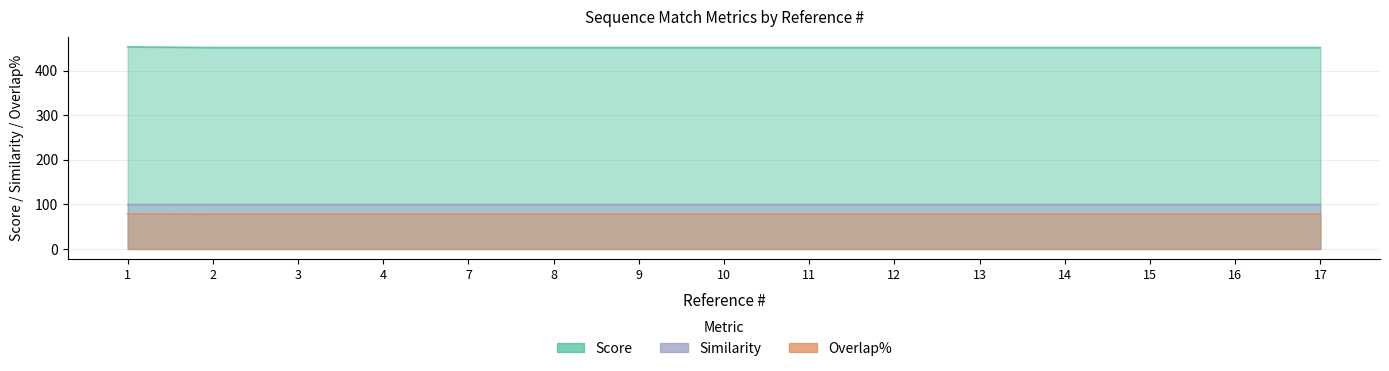

What is the total value across all series at 15?

629.7